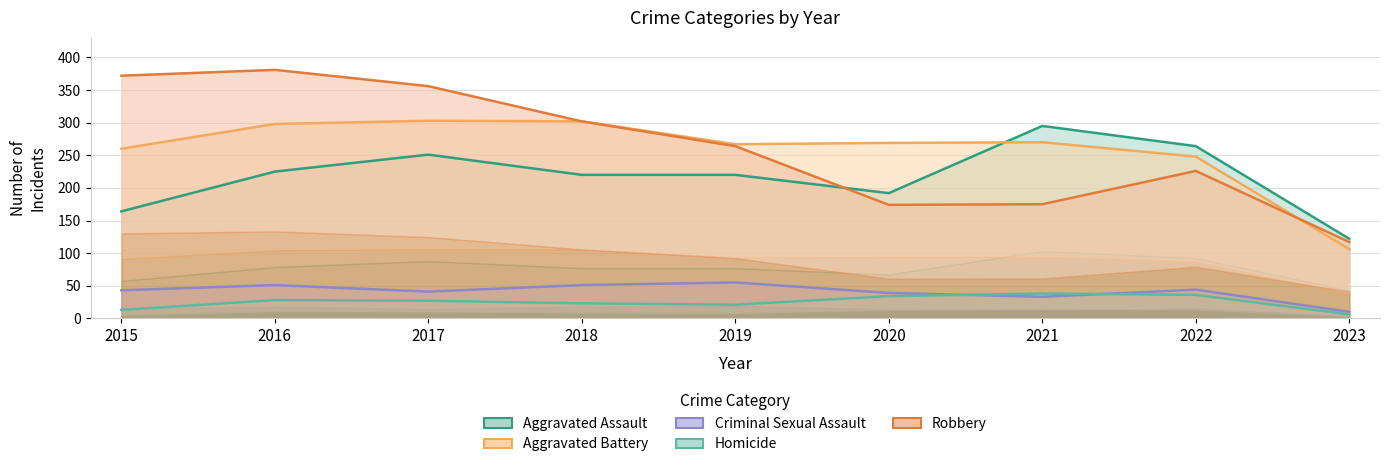

What are all the series names shown in the legend?

Aggravated Assault, Aggravated Battery, Criminal Sexual Assault, Homicide, Robbery